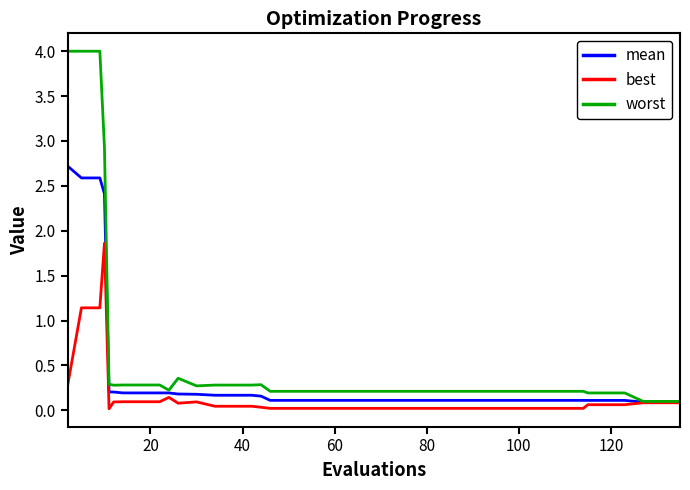

List the series in order of their overall mean, highest first.

worst, mean, best